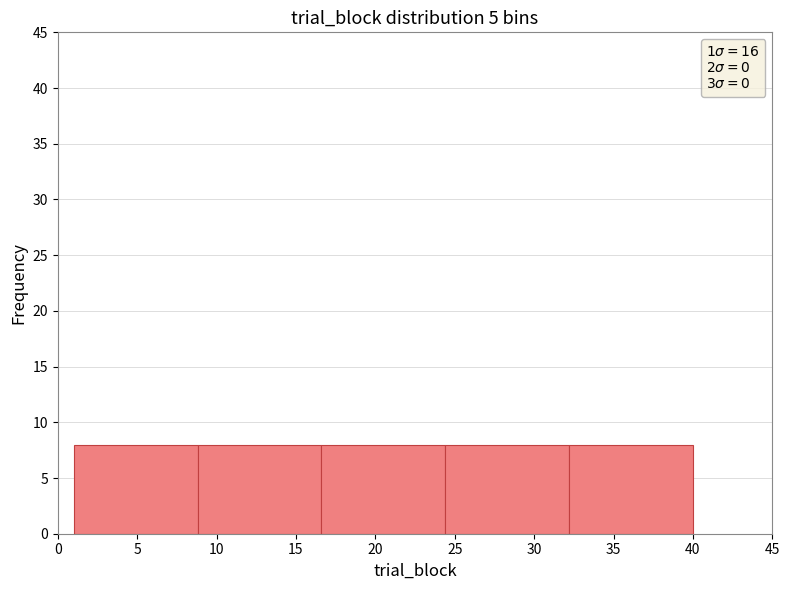

Reading left to right, transcribe this chart: for each bar, give the range it covers on the x-axis and its height. Neither the bar edges nor the heights are printed on the chart, so give them approximately, as read against the axes.

1.0 to 8.8: 8
8.8 to 16.6: 8
16.6 to 24.4: 8
24.4 to 32.2: 8
32.2 to 40.0: 8